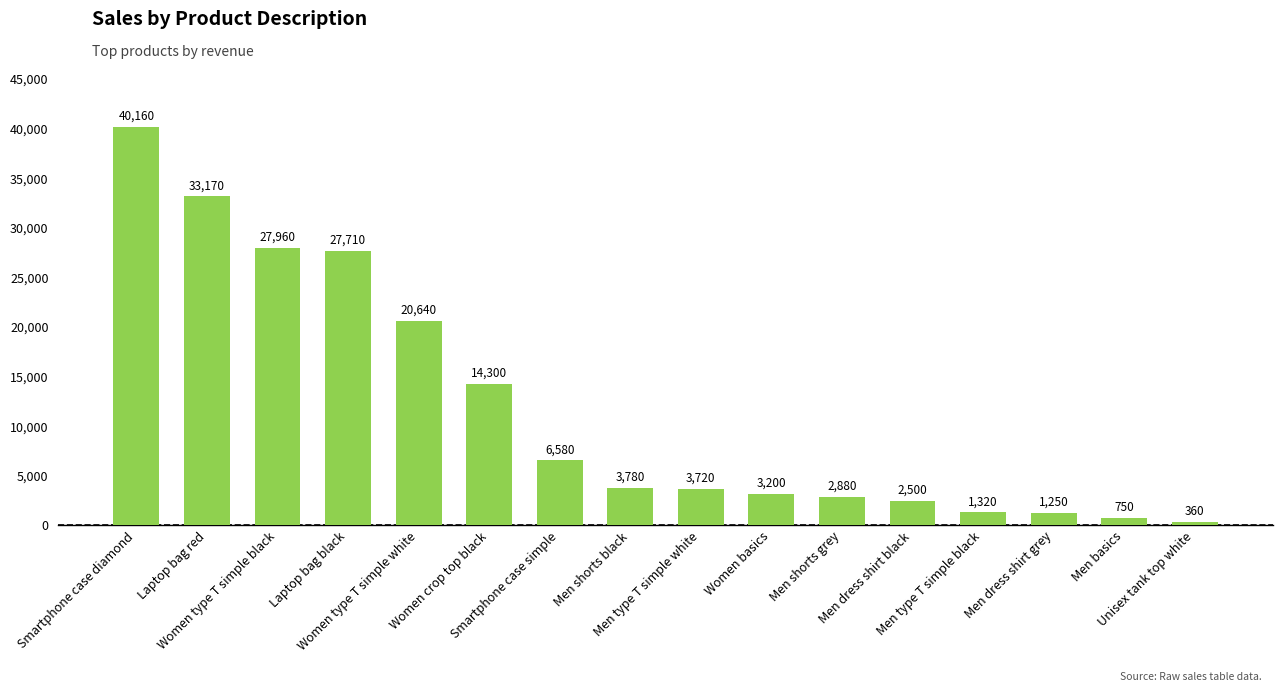

What is the maximum value shown in the chart?

40160